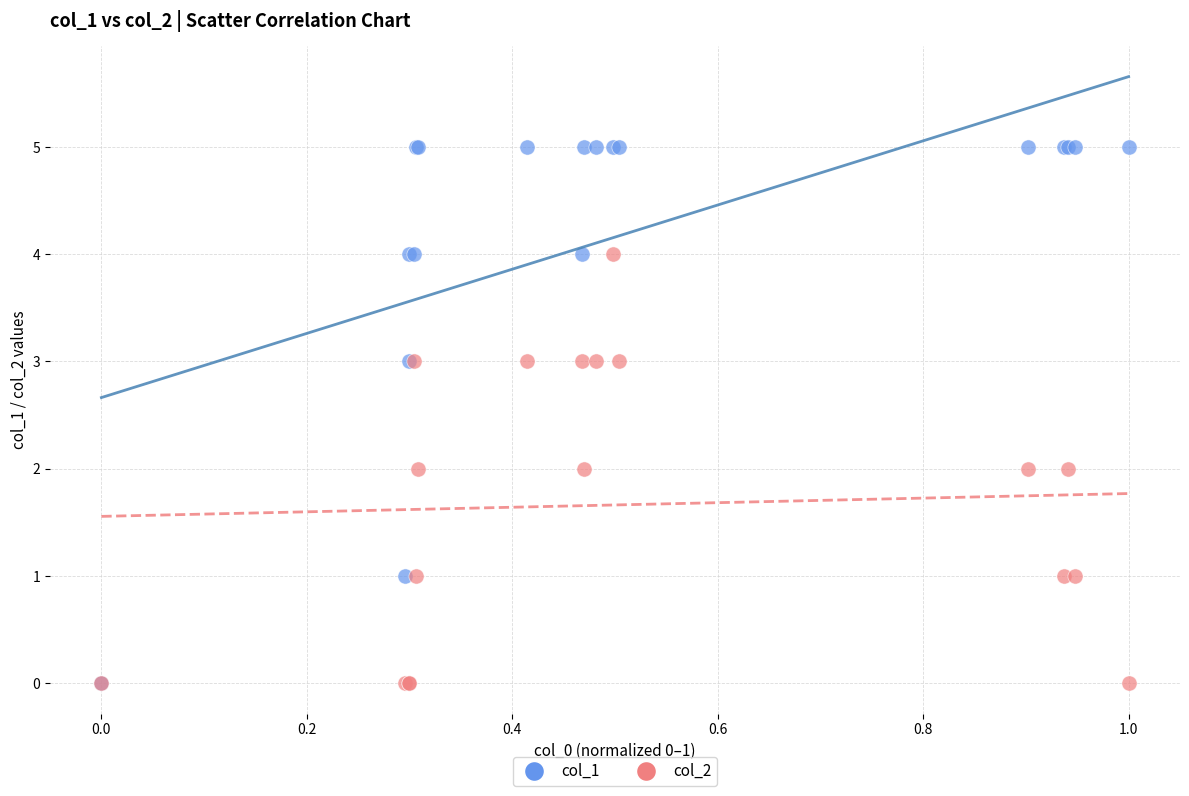

What are all the series names shown in the legend?

col_1, col_2